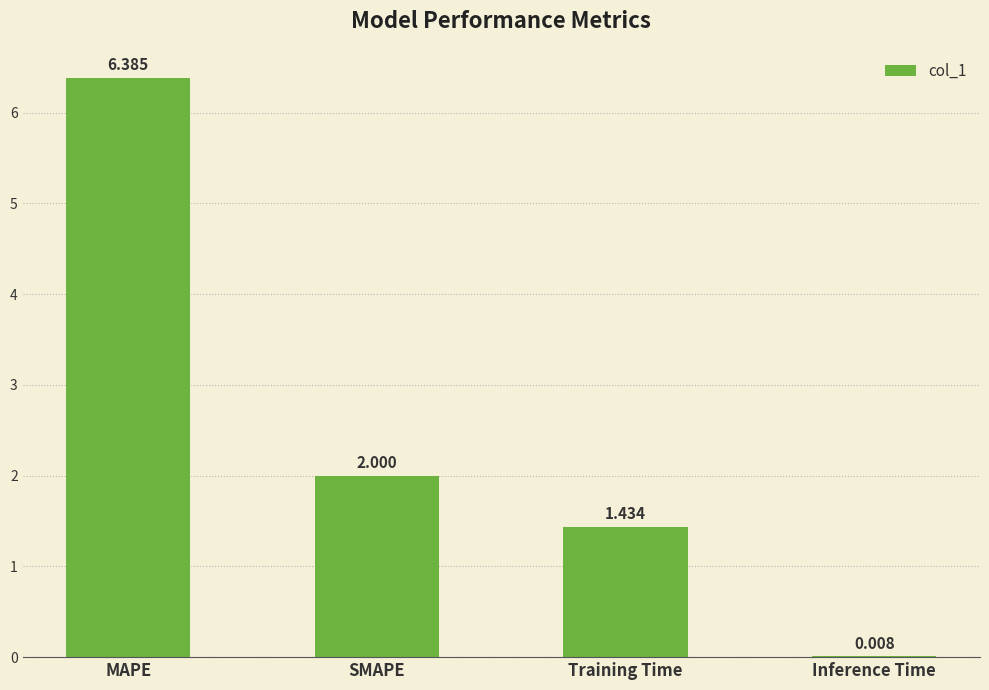

Between SMAPE and Inference Time, which is larger?

SMAPE